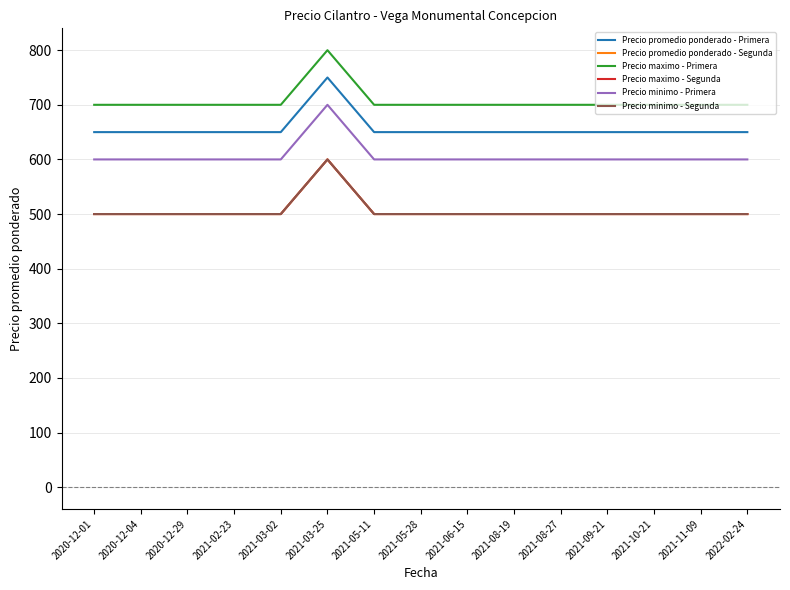

At how many categories does at least one series exceed 665?

15